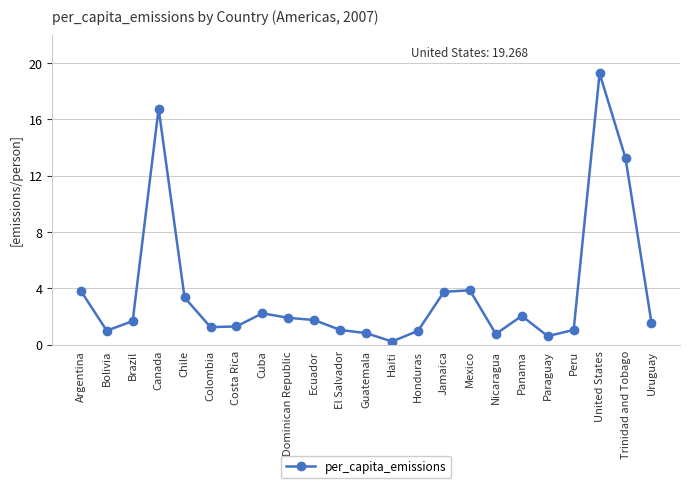

What is the difference between the maximum and minimum values?

19.1